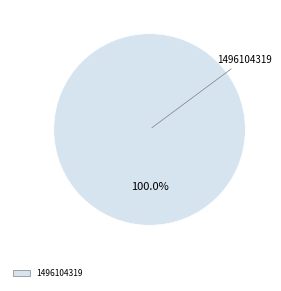

Is there any slice that represents more than half of the pie?

Yes